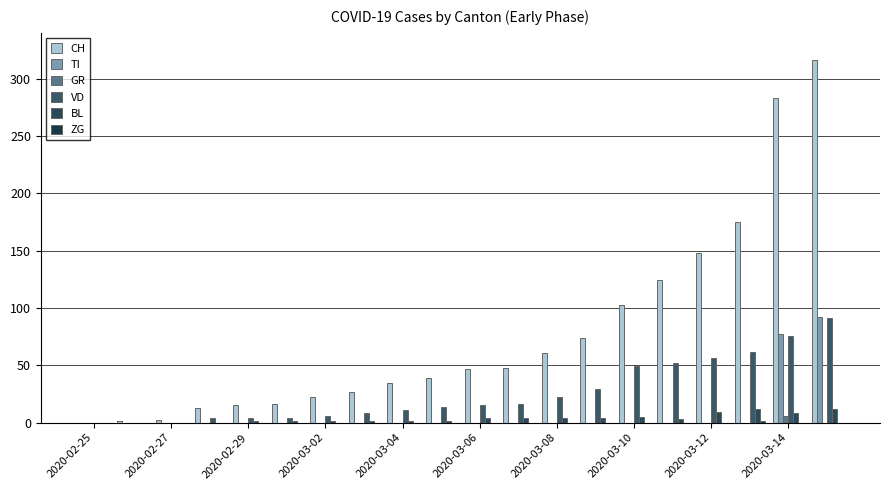

How many values in the TI series exceed 0?

2